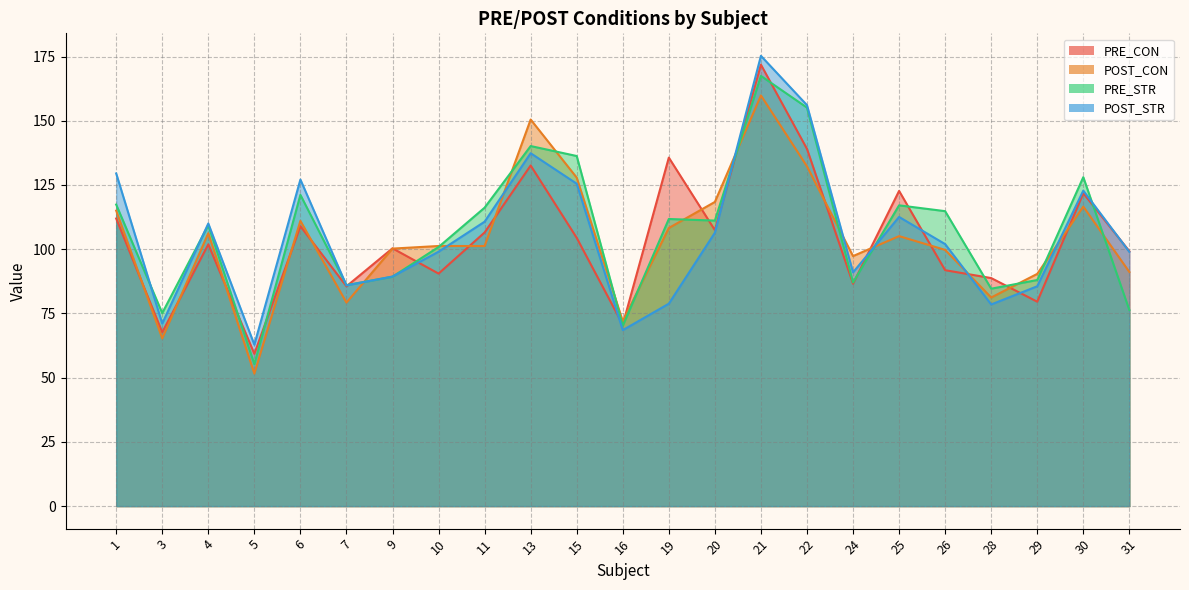

Count the number of data series in this chart.

4